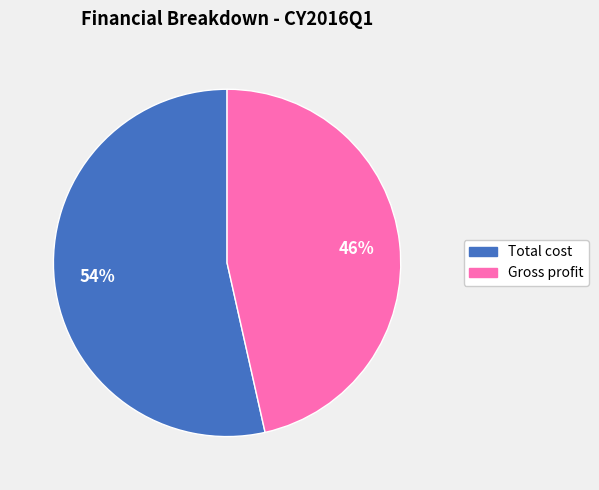

Does any single category account for the majority?

Yes